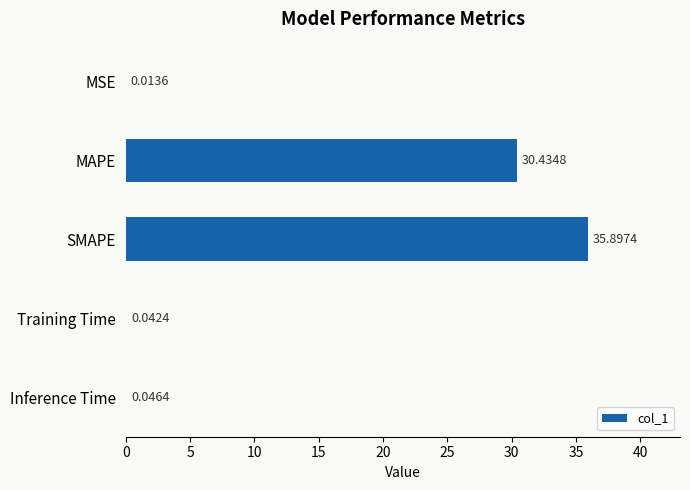

What is the sum of all values?

66.4